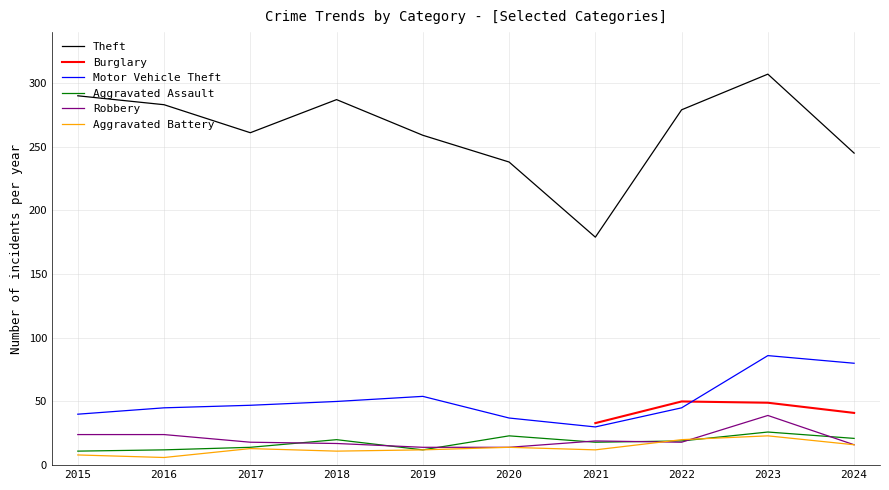

In Theft, how many points are higher than both neighbors (excluding endpoints)?

2